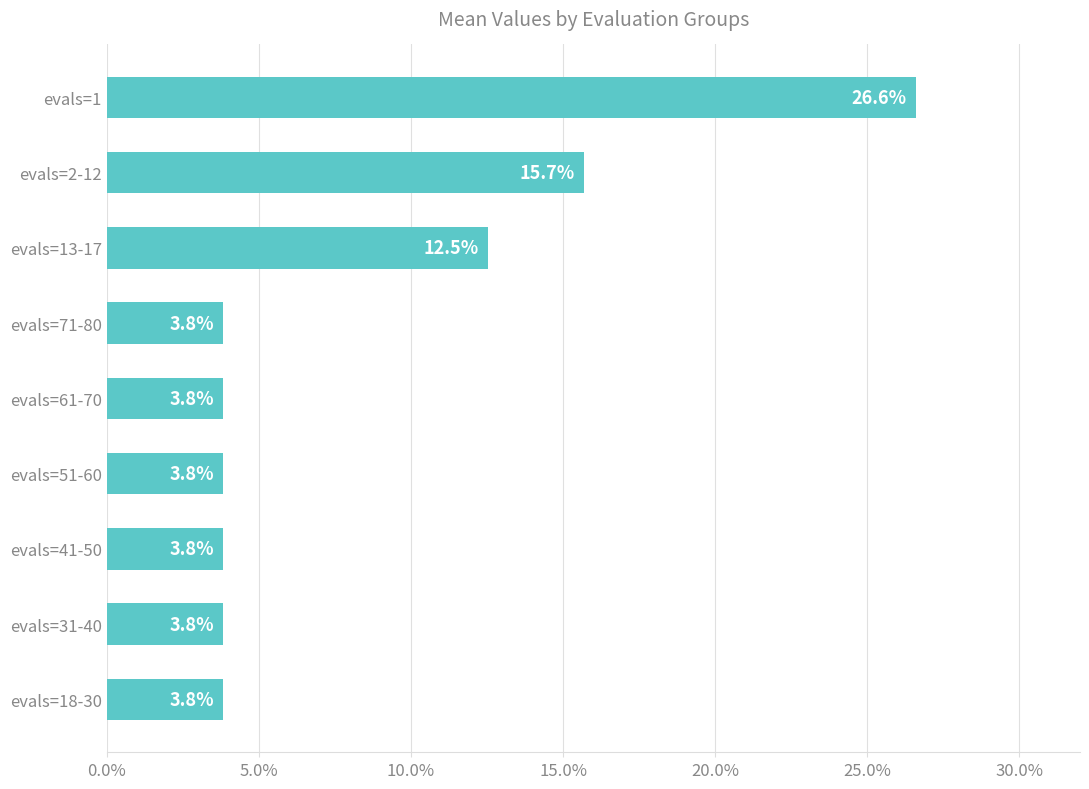

Is it true that the value at evals=71-80 is 2.6?

False